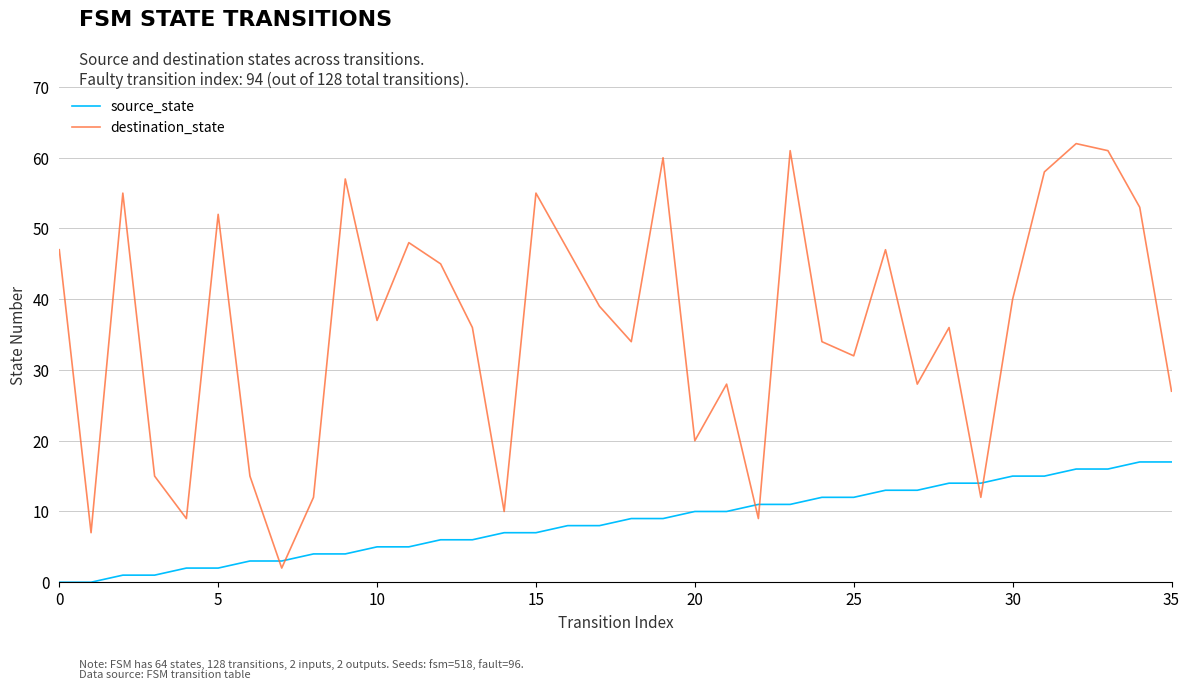

True or false: source_state and destination_state intersect in this chart.

True